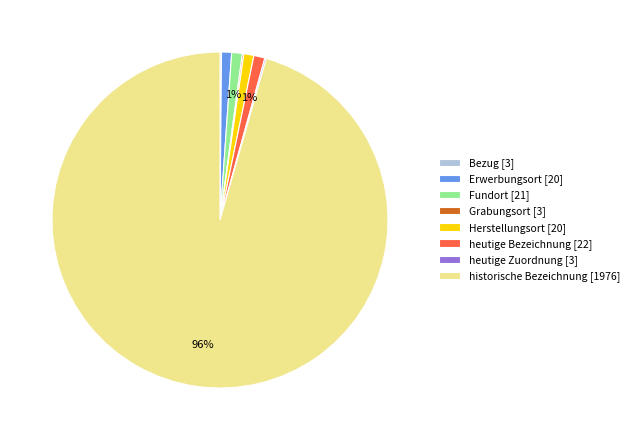

Combined, do Fundort [21] and heutige Bezeichnung [22] account for over 50%?

No